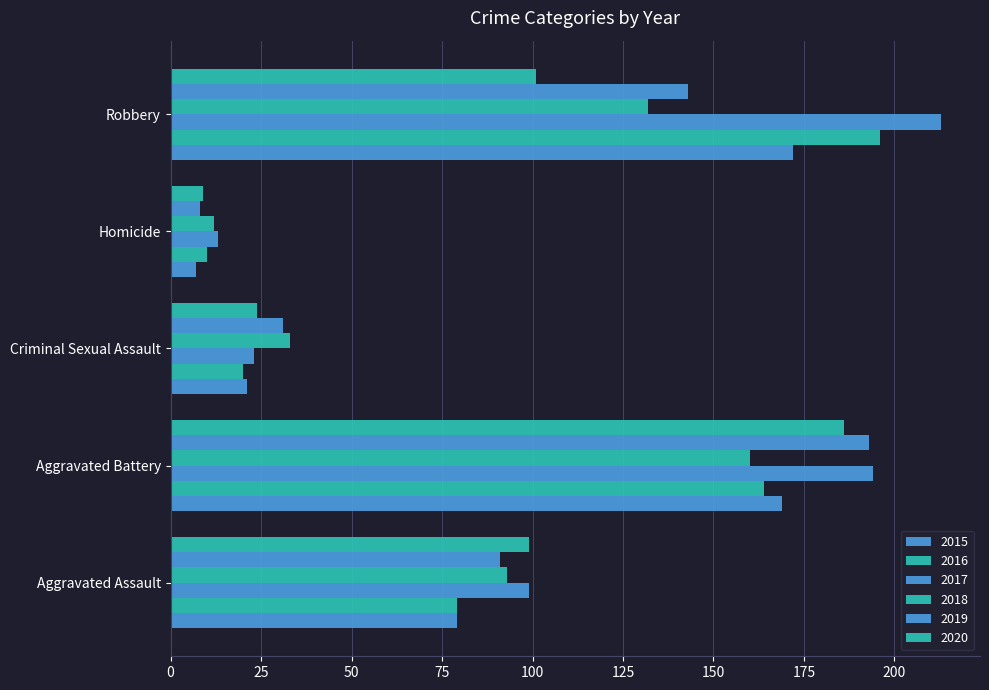

Count the number of data series in this chart.

6